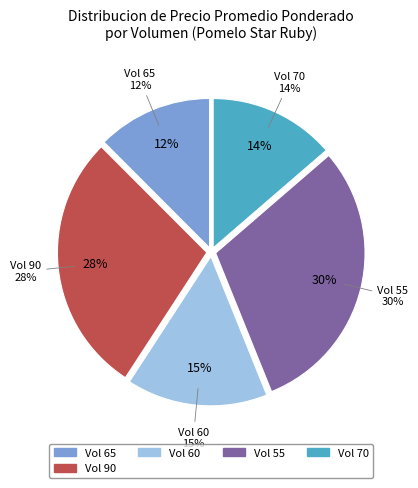

Is 65 the majority of the pie?

No